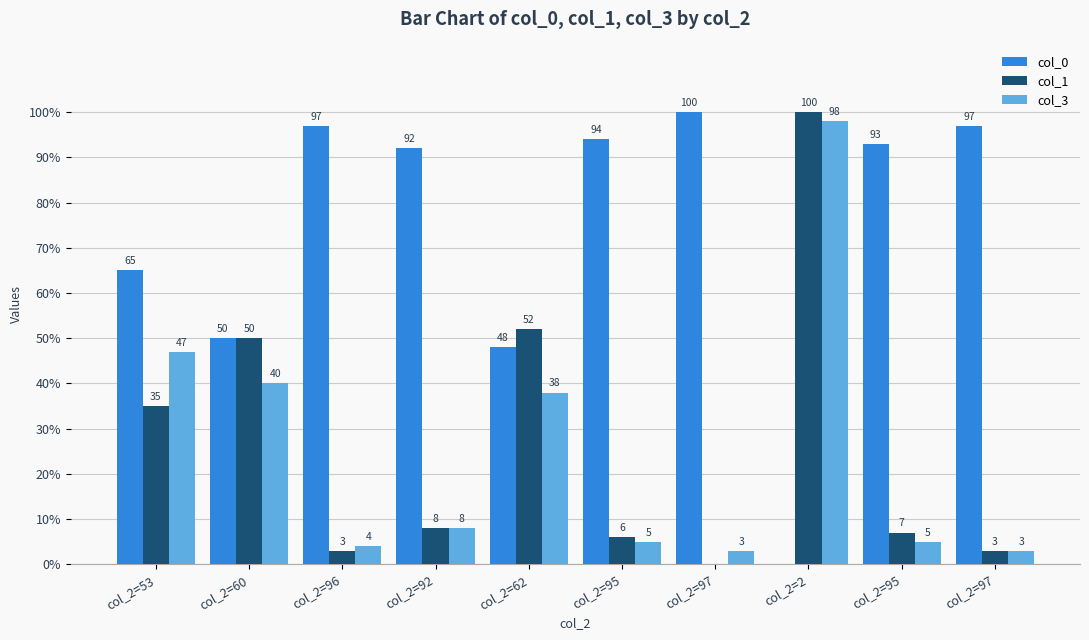

What is the sum of the col_0 values at col_2=95 and col_2=92?

186